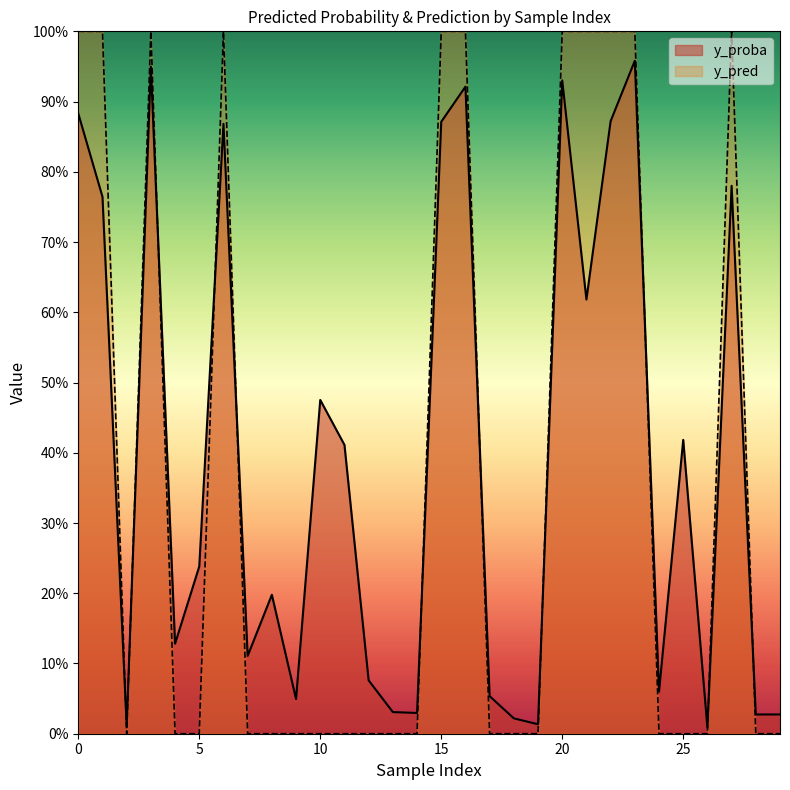

What are all the series names shown in the legend?

y_proba, y_pred